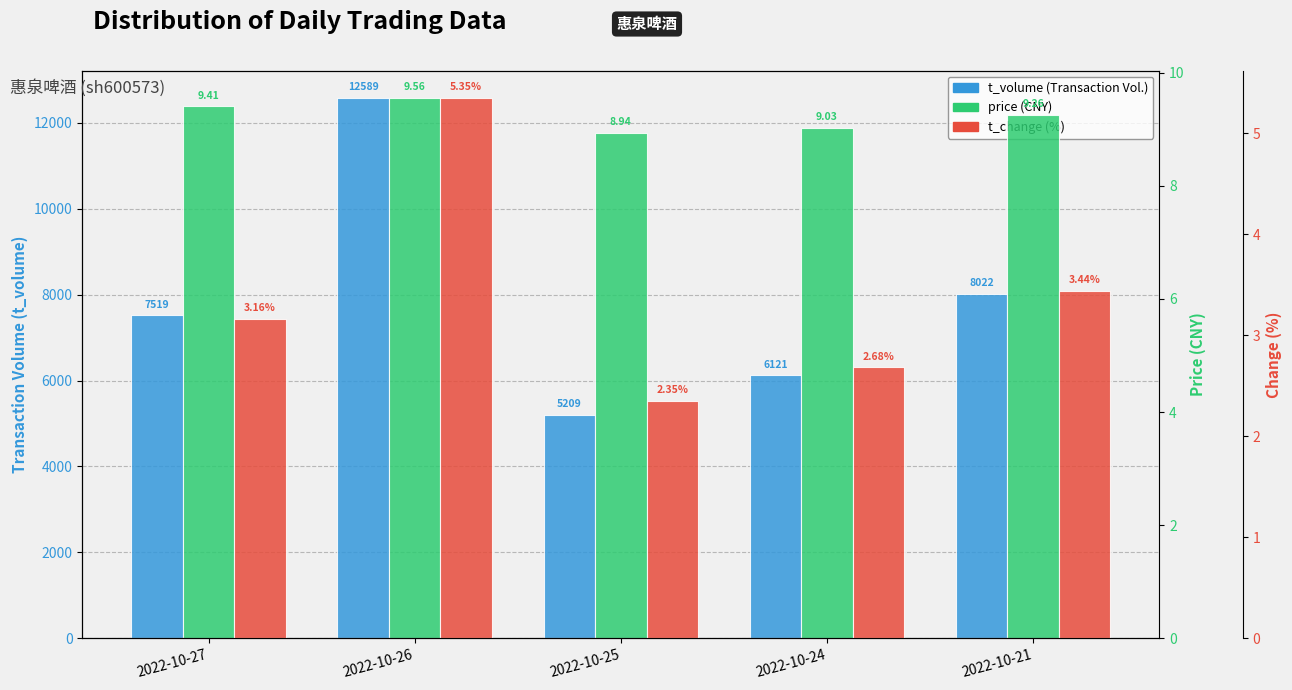

Rank the series by their maximum value, from highest to lowest.

t_volume, price, t_change